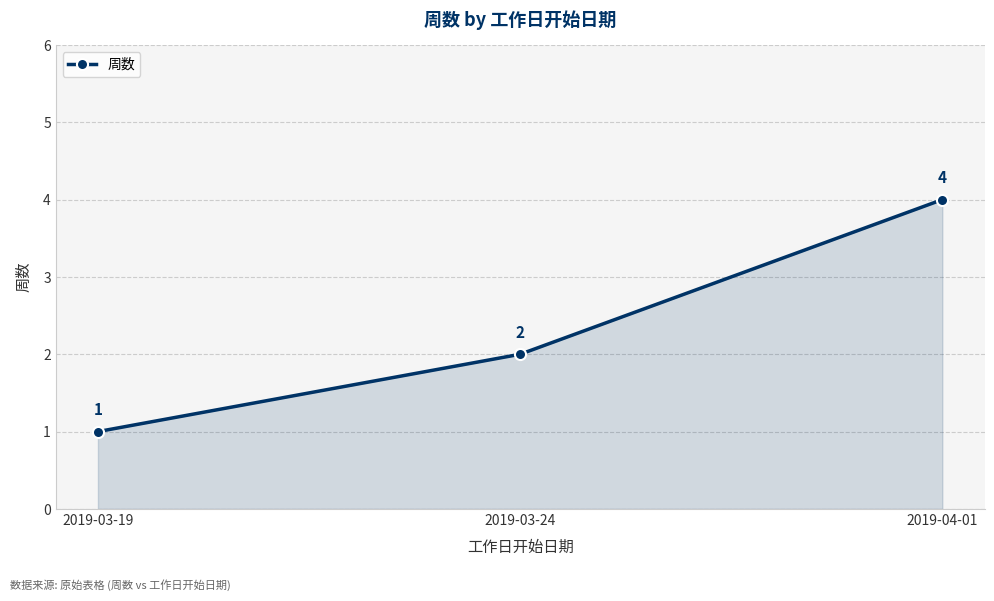

Reading left to right, list all the values displayed in this chart.

1	2	4